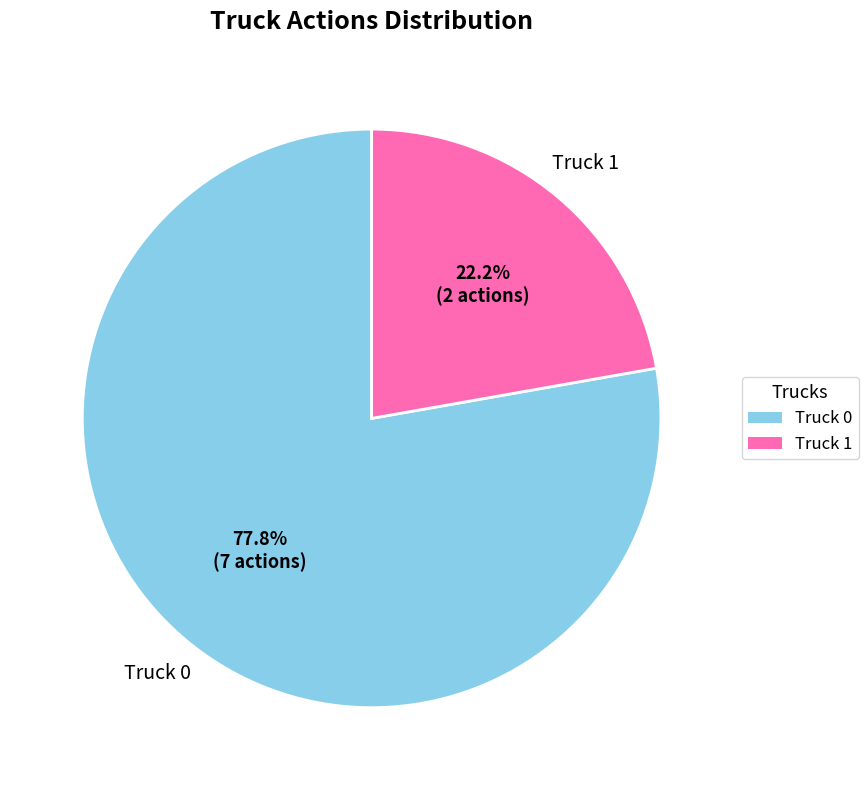

Count the number of slices in the pie.

2